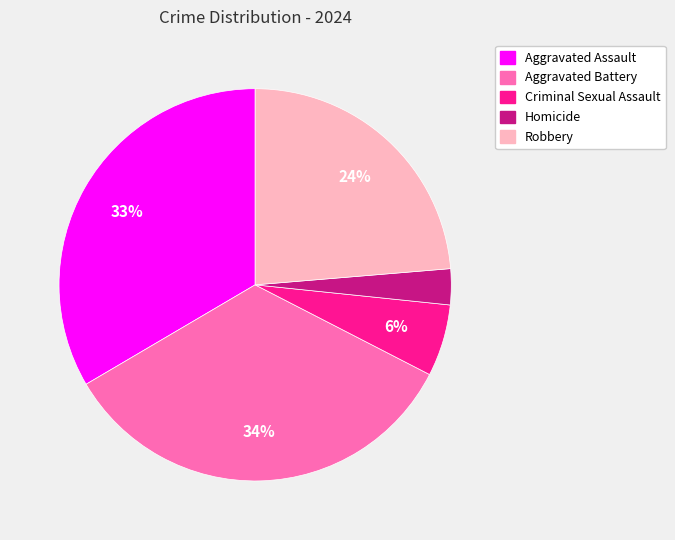

Is there a majority slice in this chart?

No